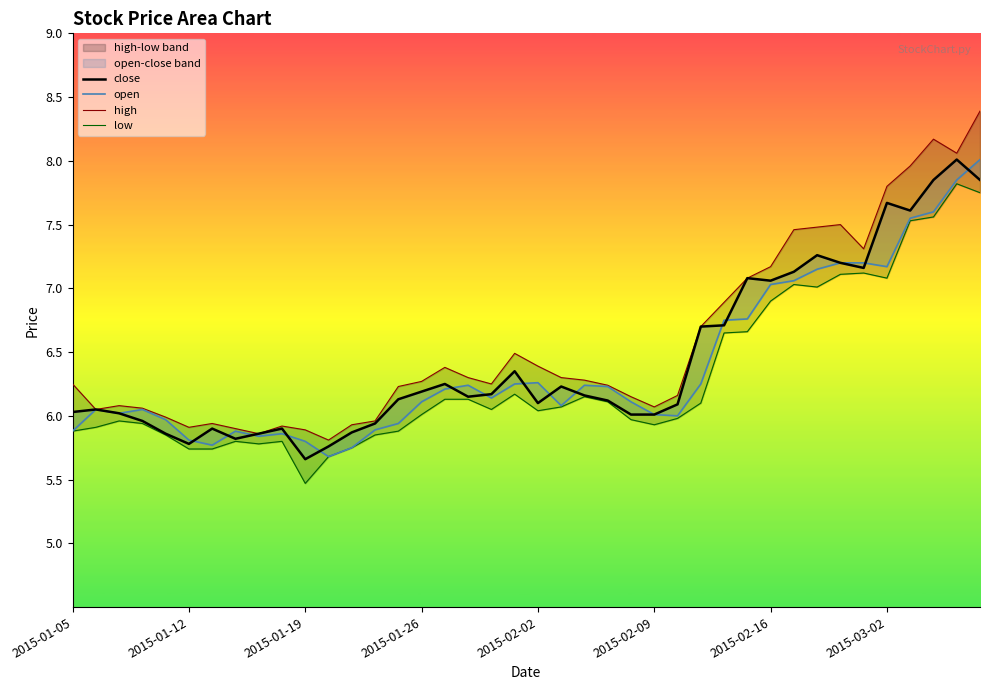

True or false: close and low intersect in this chart.

False